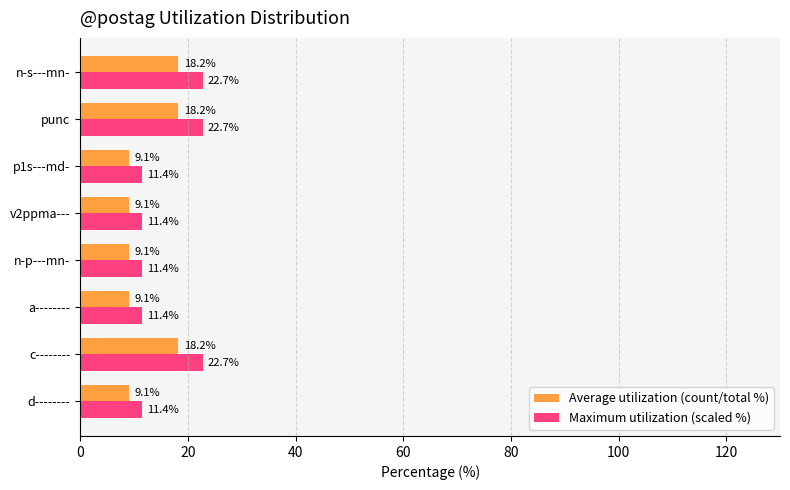

What is the average value of the Maximum utilization (scaled %) series?

15.6